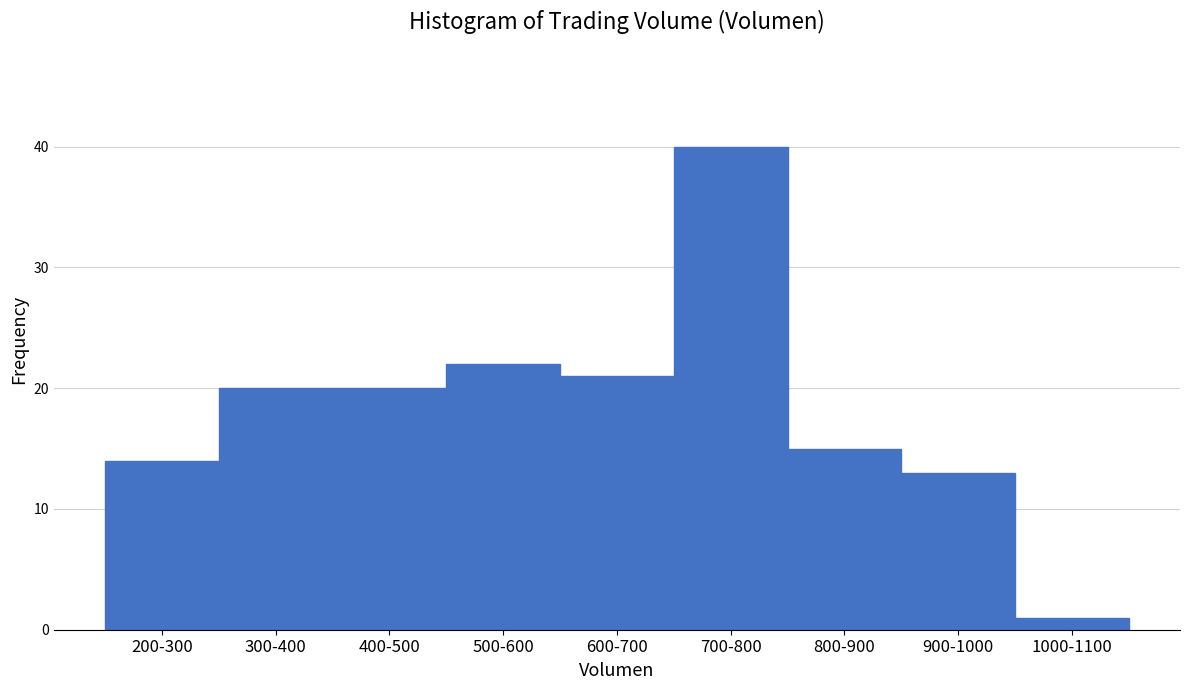

Reading right to left, list all the values displayed in this chart.

1	13	15	40	21	22	20	20	14